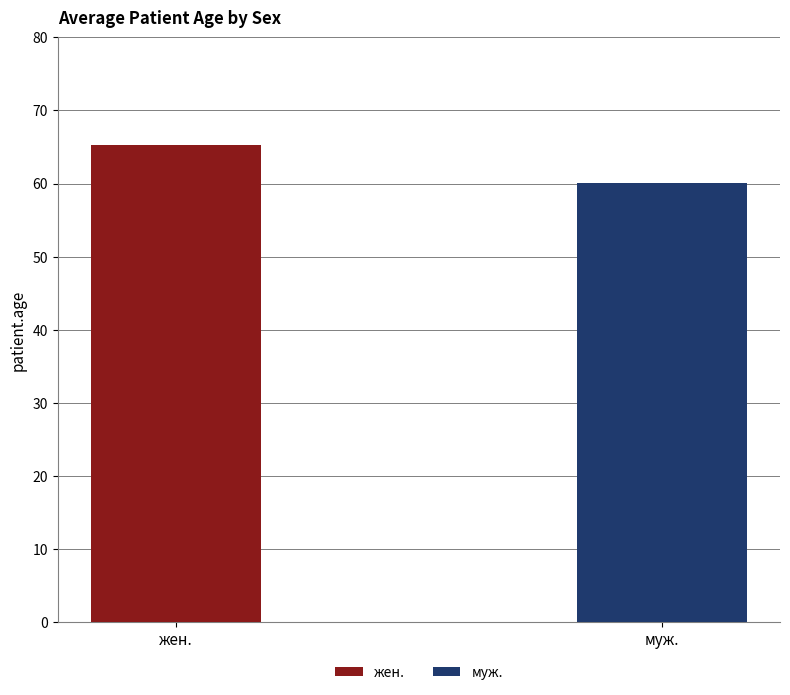

Between муж. and жен., which is larger?

жен.